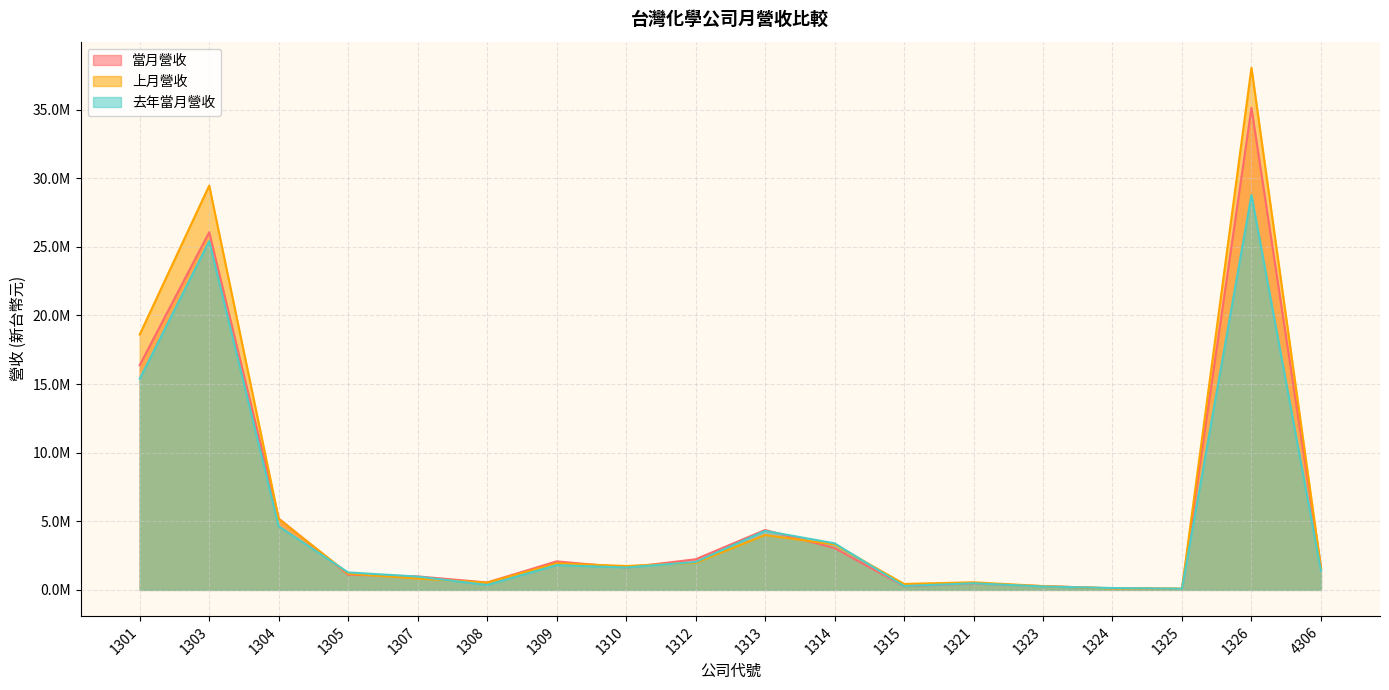

What is the maximum value for 去年當月營收?

28777075